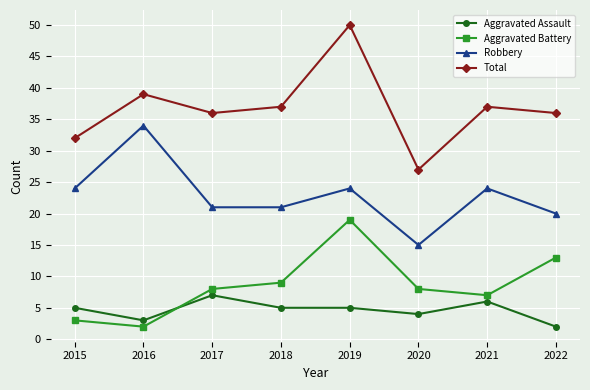

What is the spread (max minus min) of values at 2017?

29